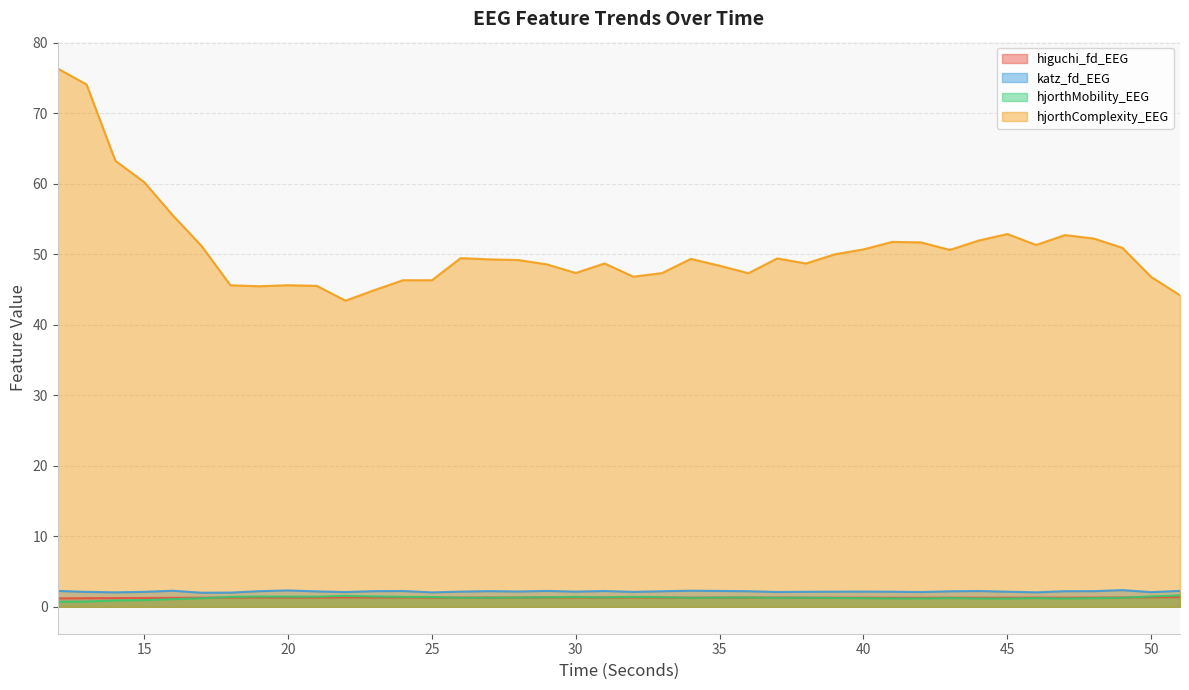

What is the minimum value shown in the chart?

0.7